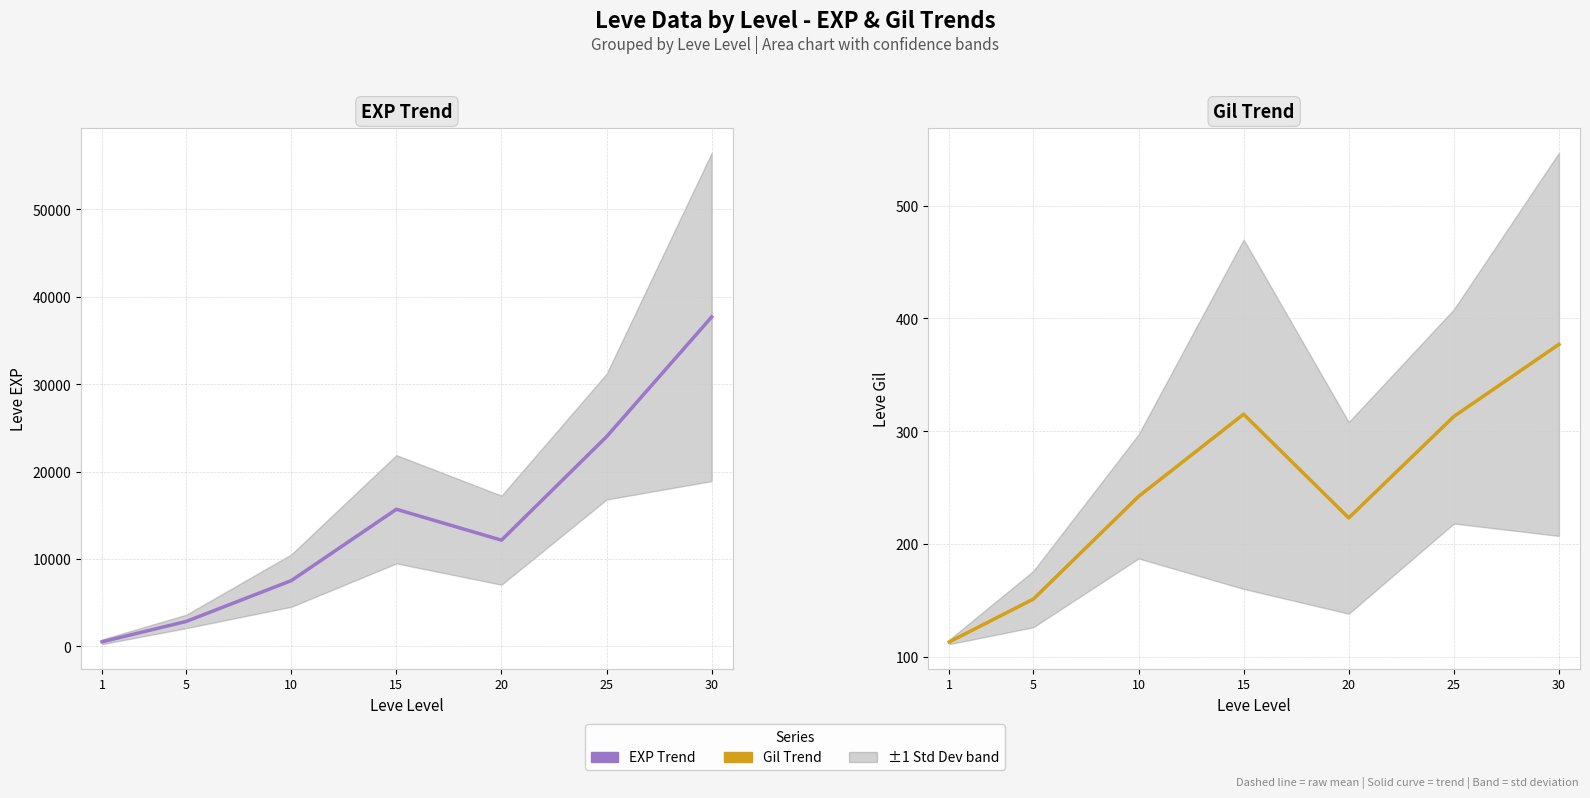

Which has a higher value, 30 or 1?

30